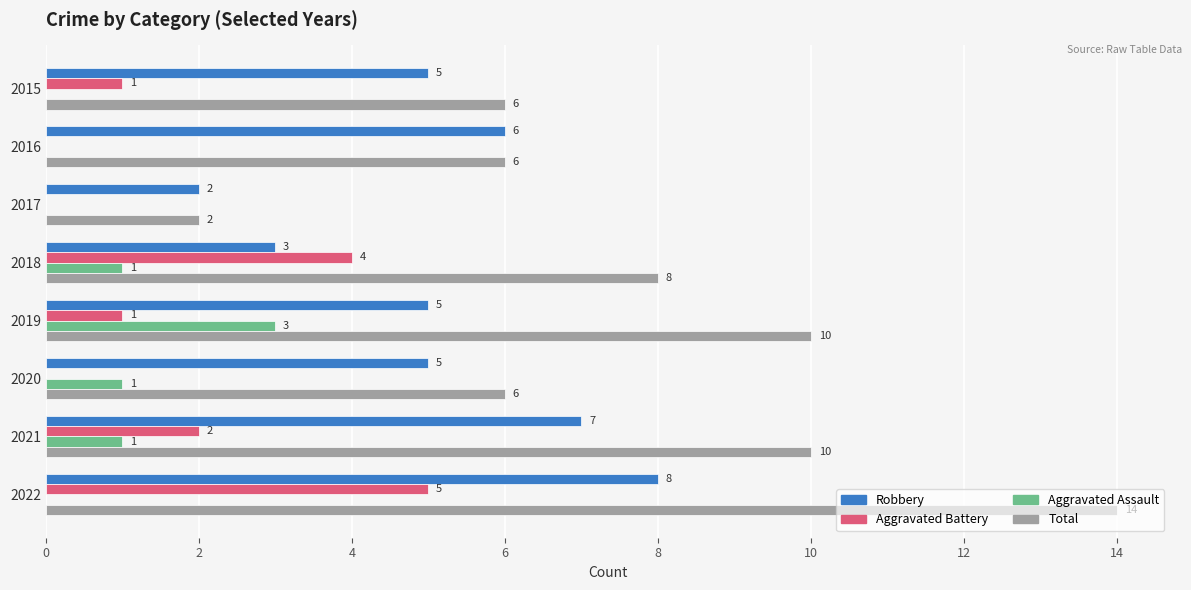

What are all the series names shown in the legend?

Robbery, Aggravated Battery, Aggravated Assault, Total